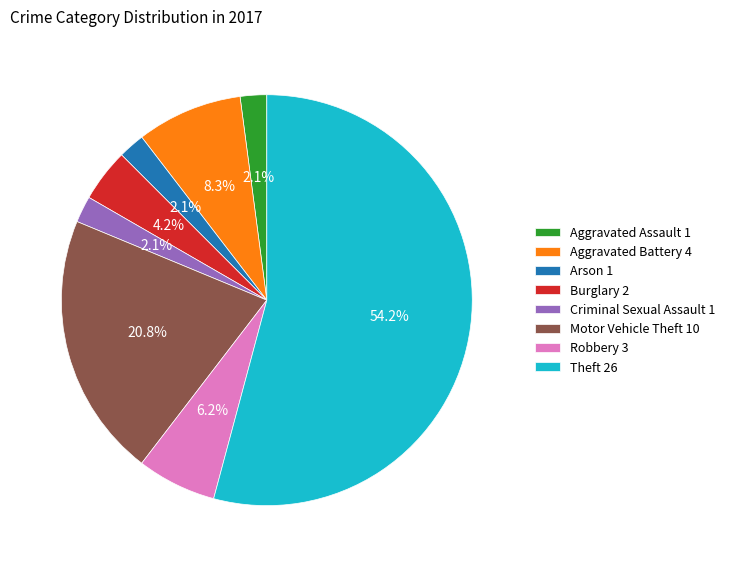

How many slices are in this pie chart?

8